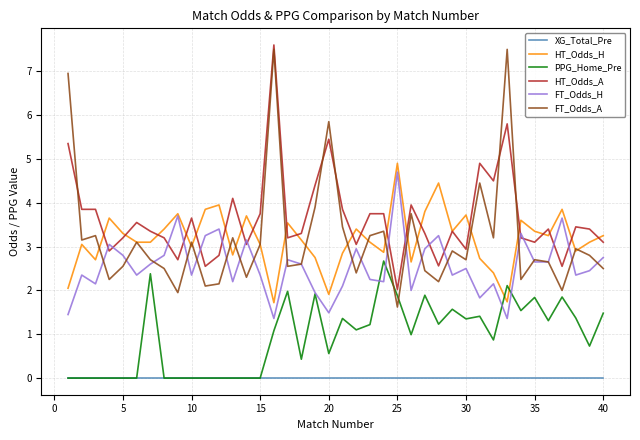

What is the difference between the maximum and second lowest values in the PPG_Home_Pre series?

2.7